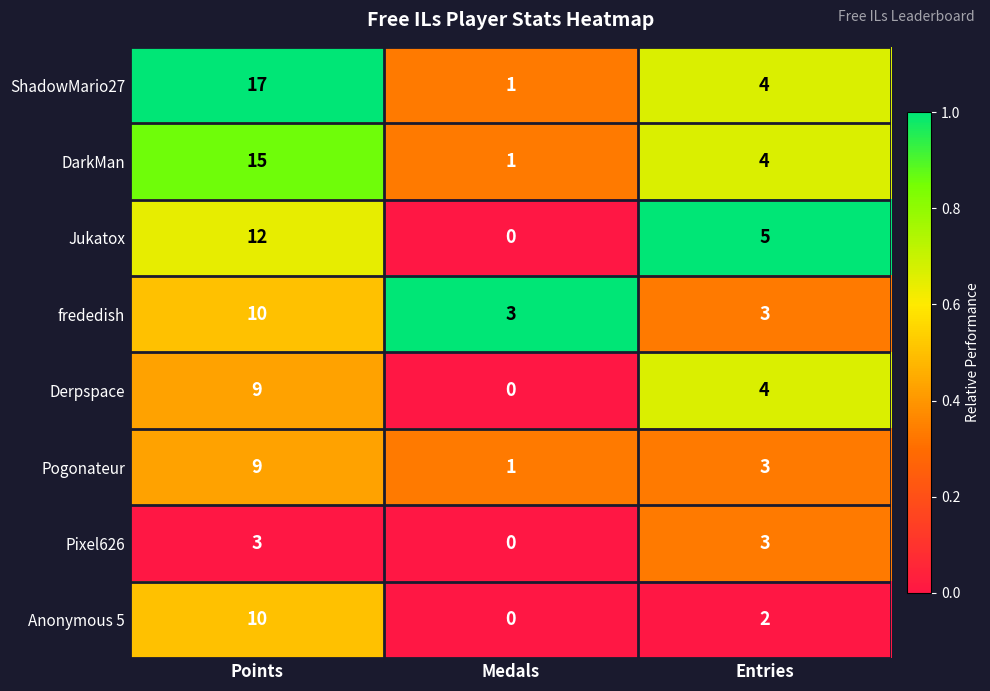

Where is DarkMan nearest to the value 8?

Entries